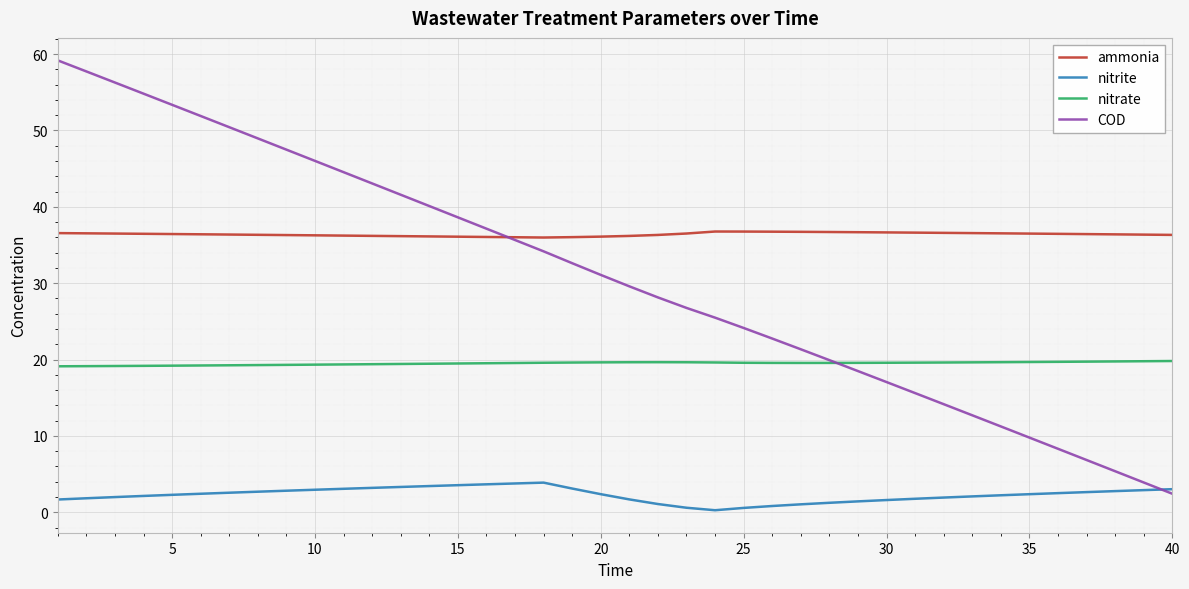

List the series in order of their overall mean, lowest first.

nitrite, nitrate, COD, ammonia